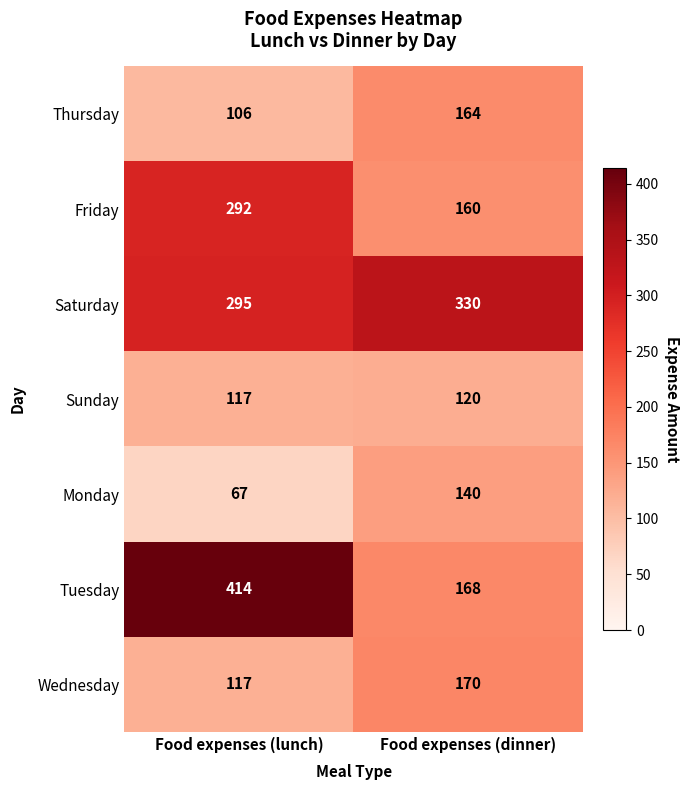

Which category has the highest value in the Tuesday series?

Food expenses (lunch)